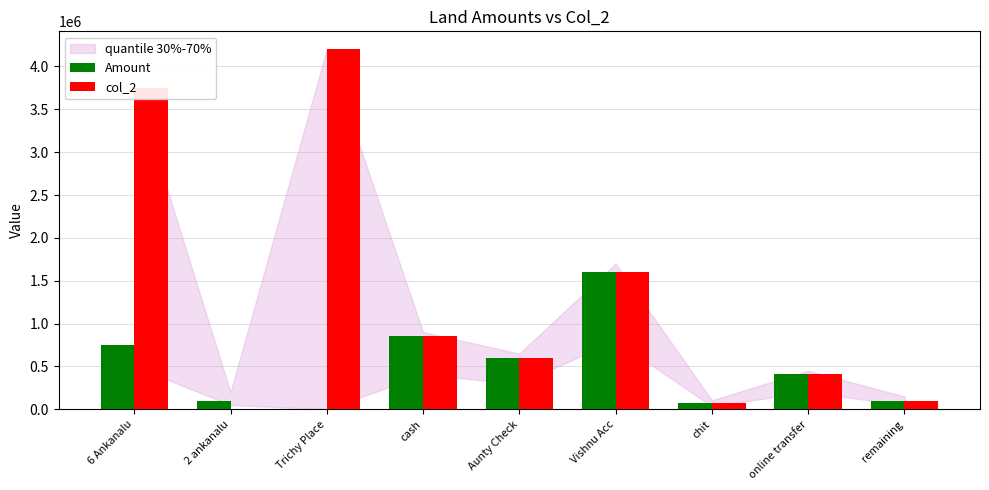

At which category is the sum across all series the highest?

6 Ankanalu